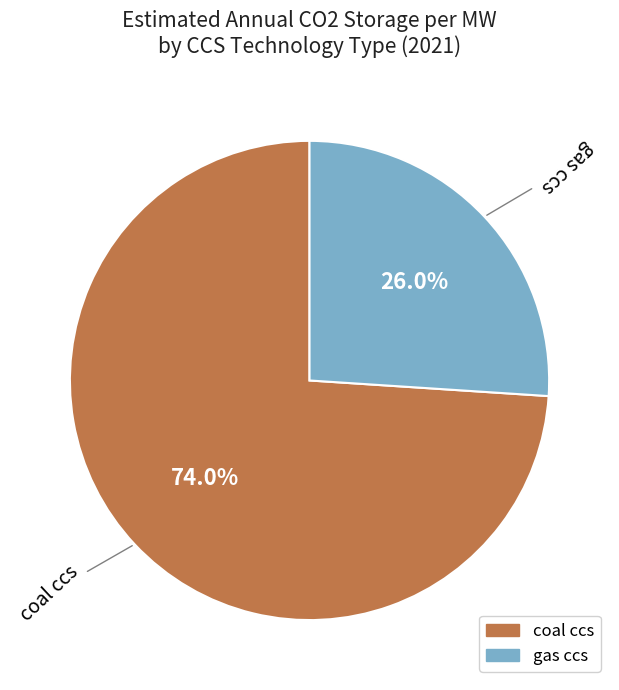

To the nearest percent, what portion does coal ccs represent?

74%